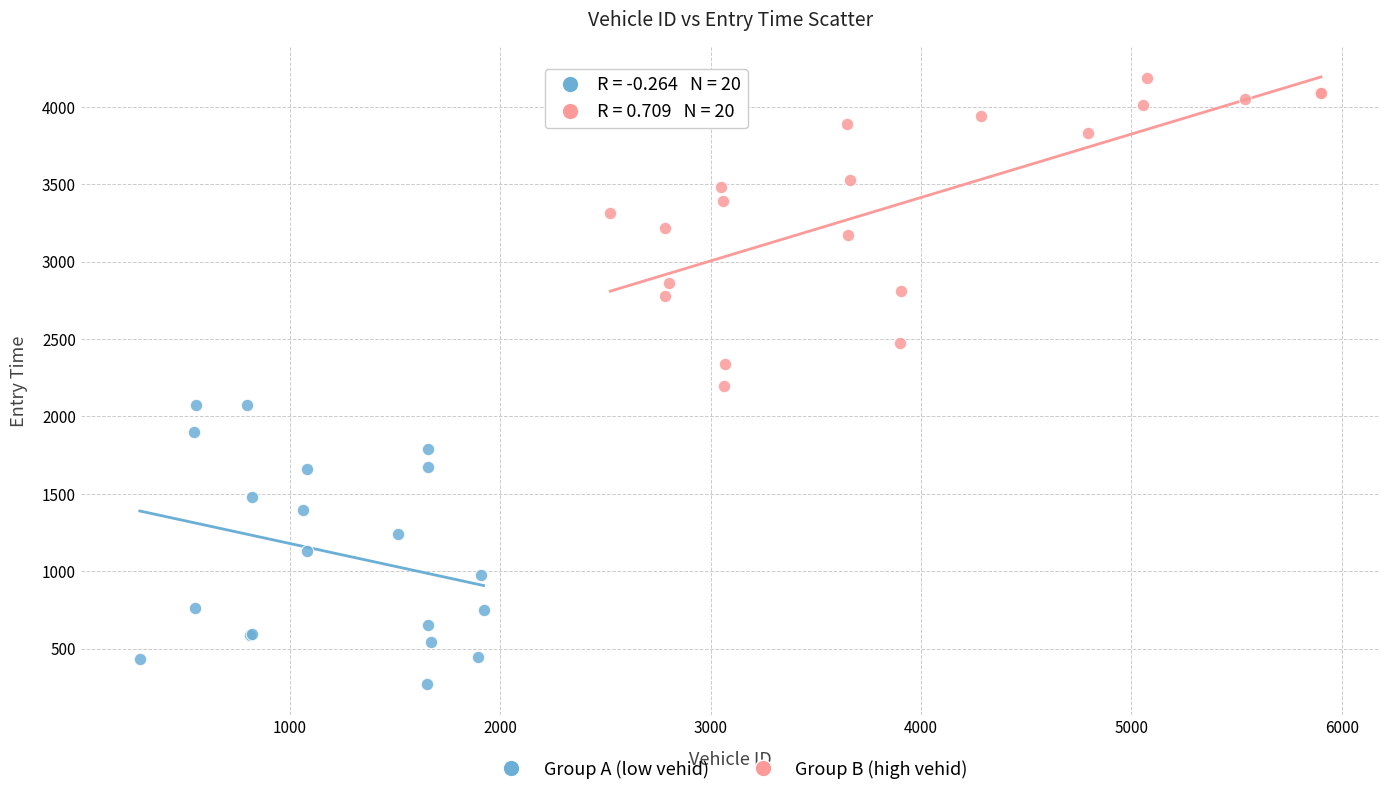

Which series has the largest Y range (max minus min)?

Group B (high vehid)